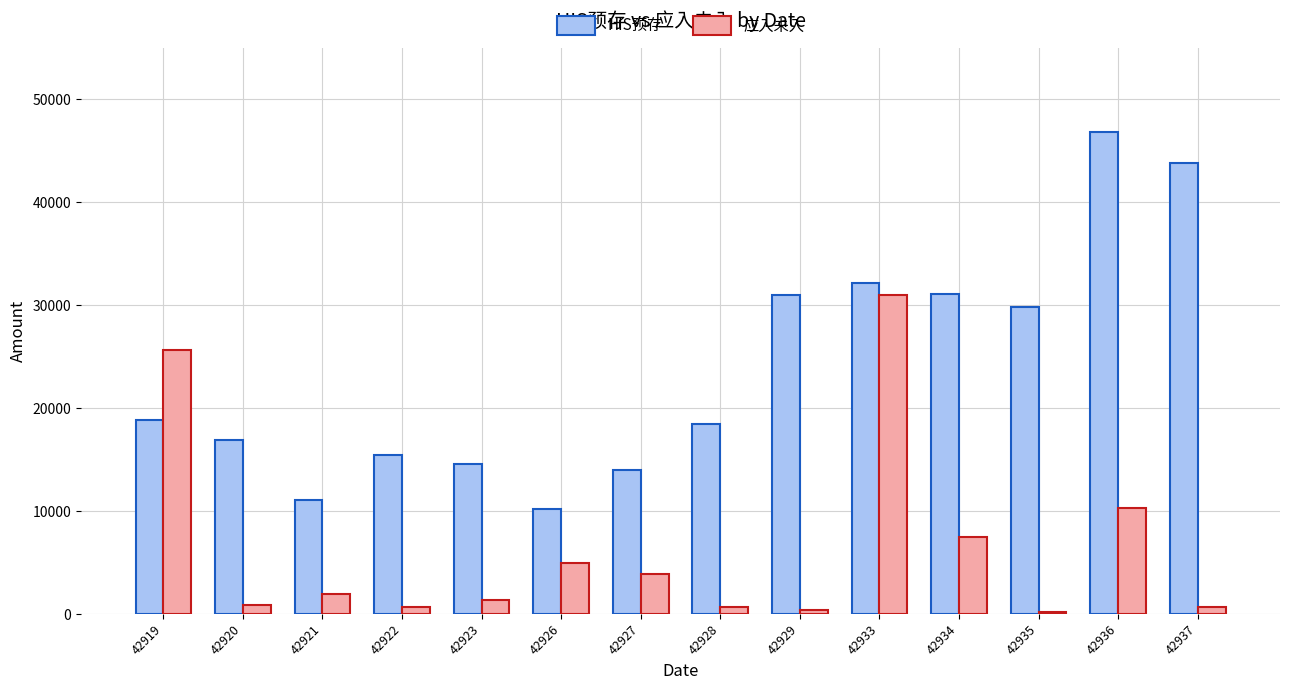

What is the average value of the HIS预存 series?

23846.3